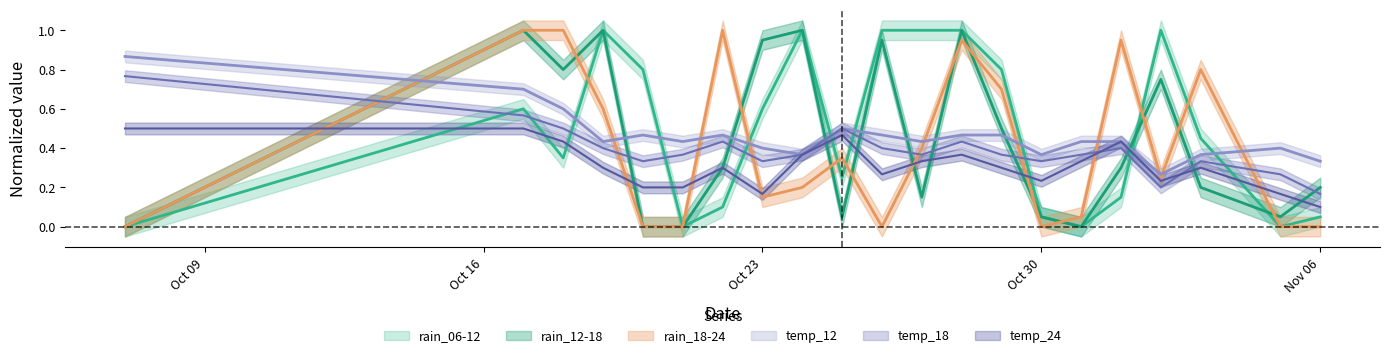

Which category has the lowest value across all series?

2023-10-07